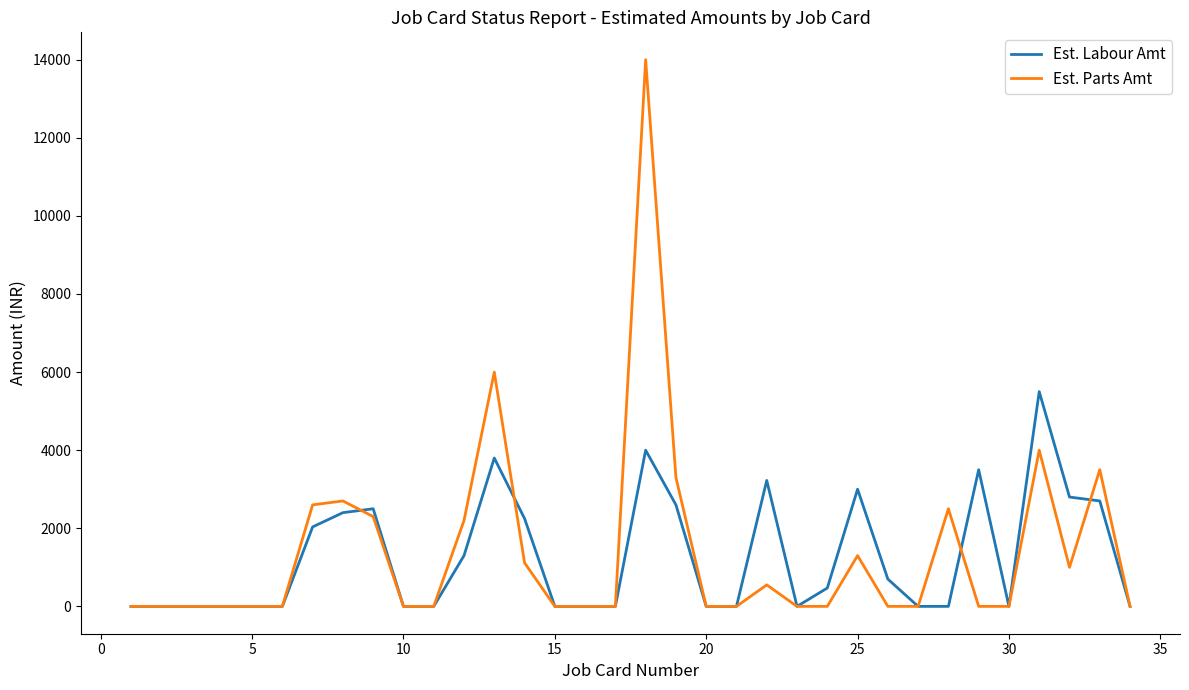

At how many categories does at least one series exceed 9503?

1